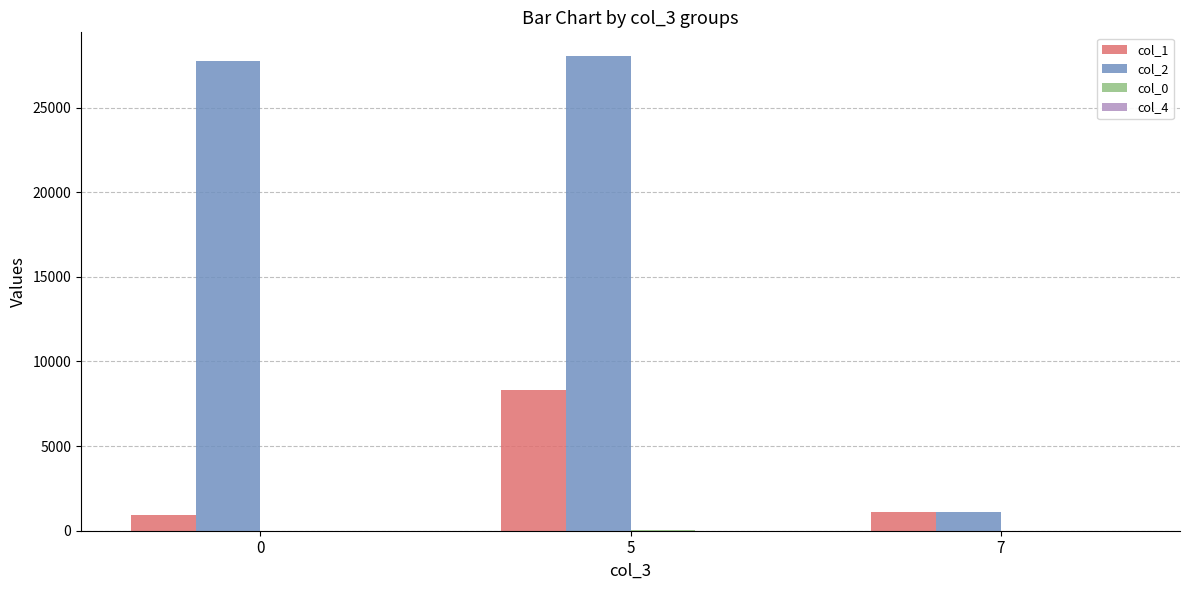

What is the sum of all col_2 values?

56897.0